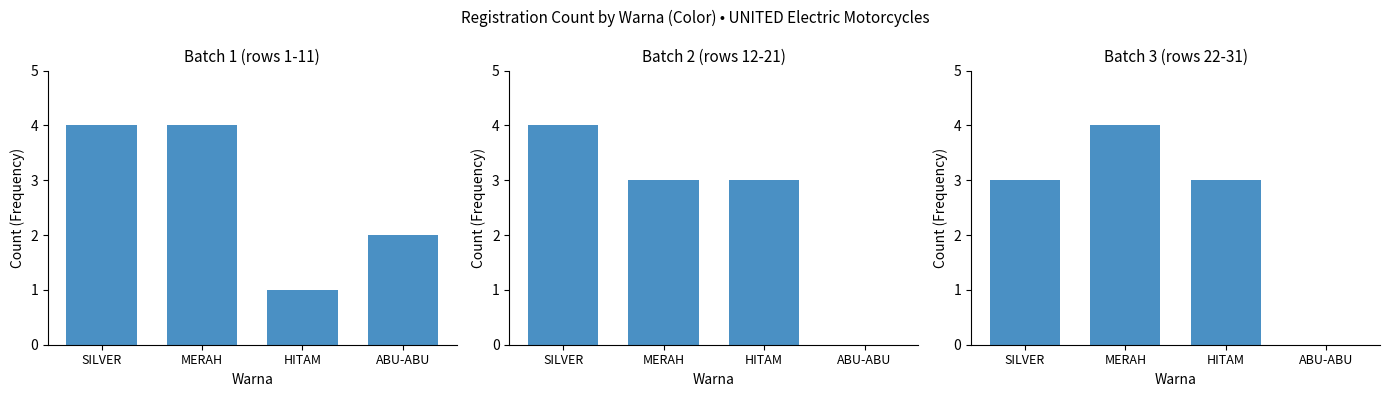

How many values are between 3 and 4?

3